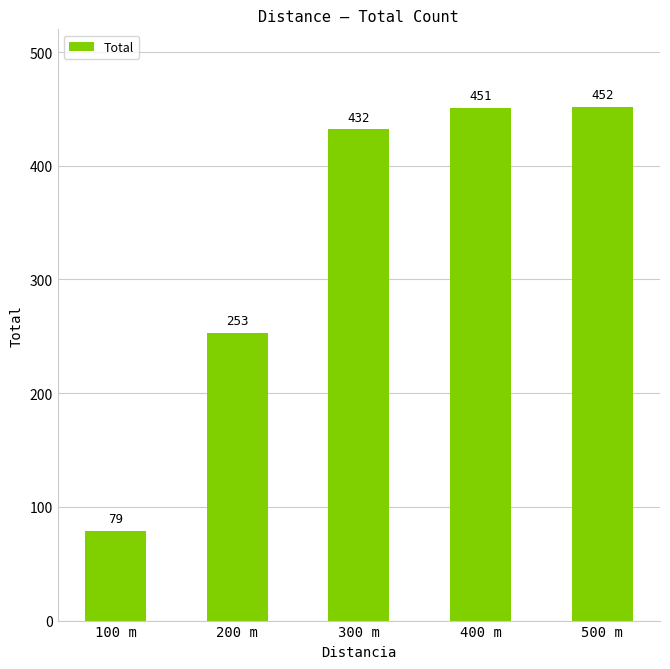

What is the label of the 2nd bar from the left?

200 m